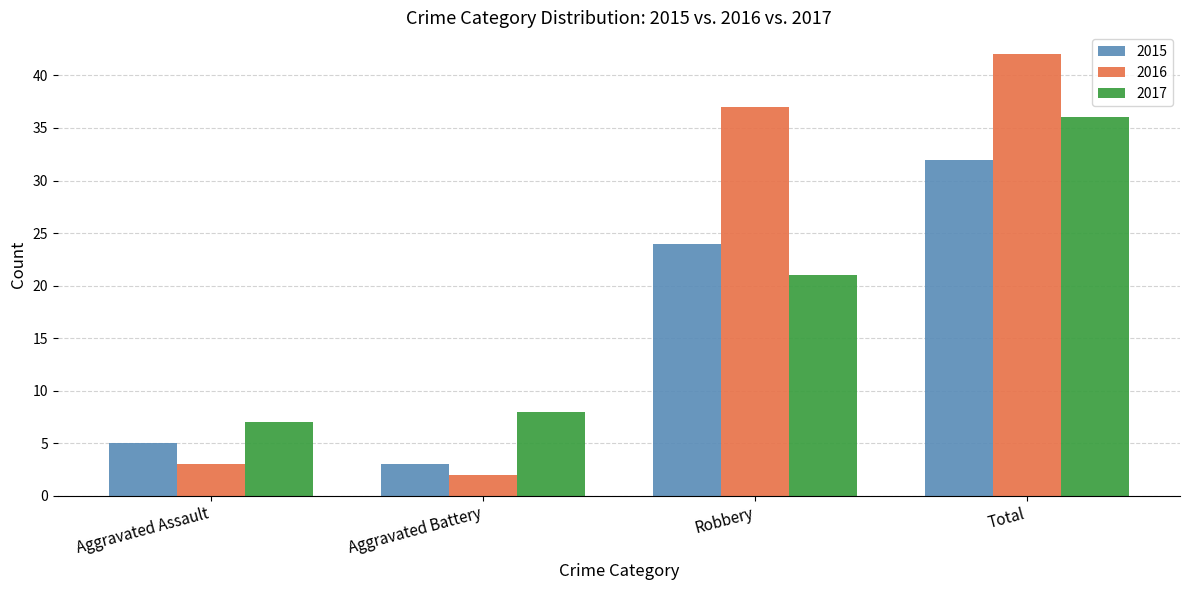

What is the value of the 2017 bar at the 3rd from the left?

21